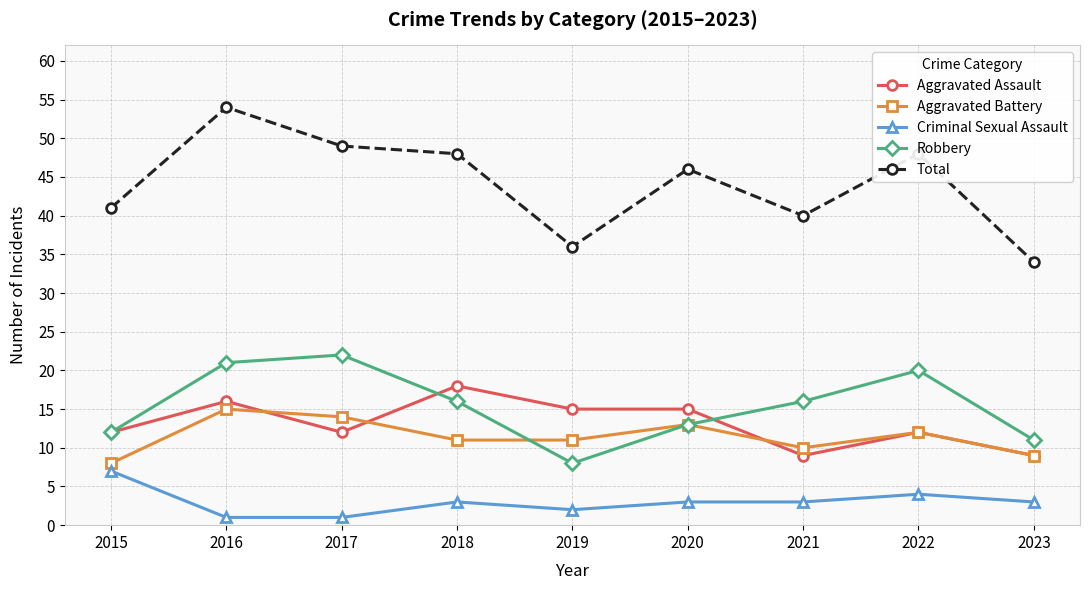

Read the Aggravated Assault value at 2020.

15